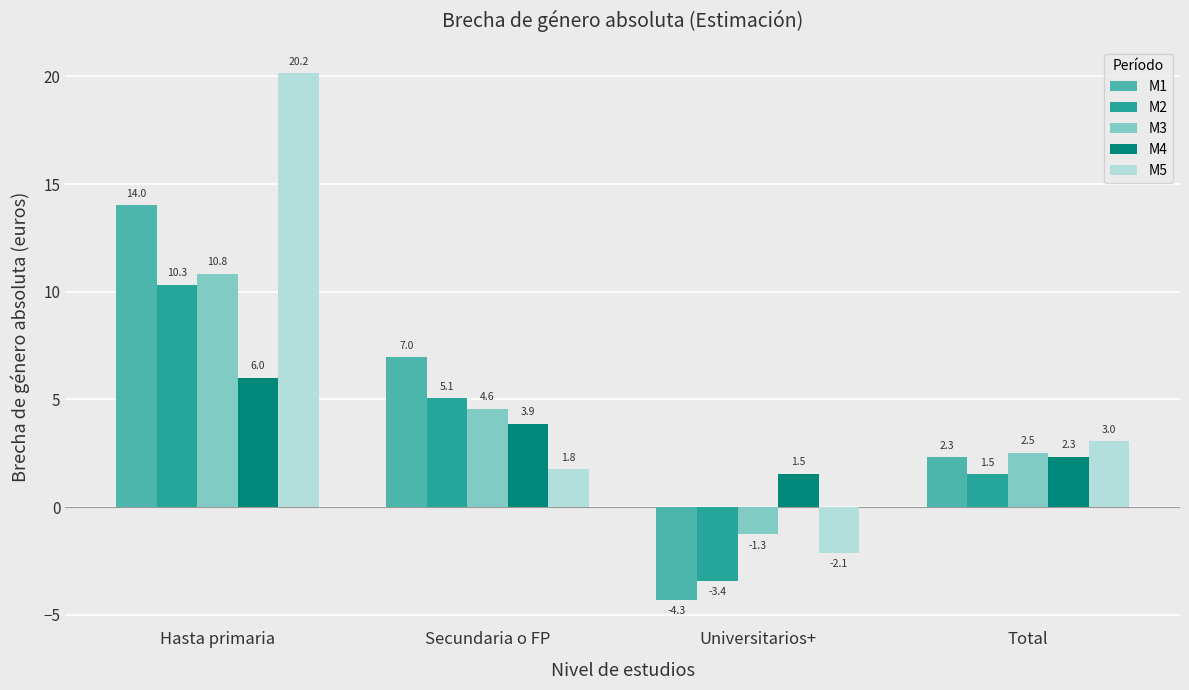

What is the spread (max minus min) of values at Secundaria o FP?

5.2